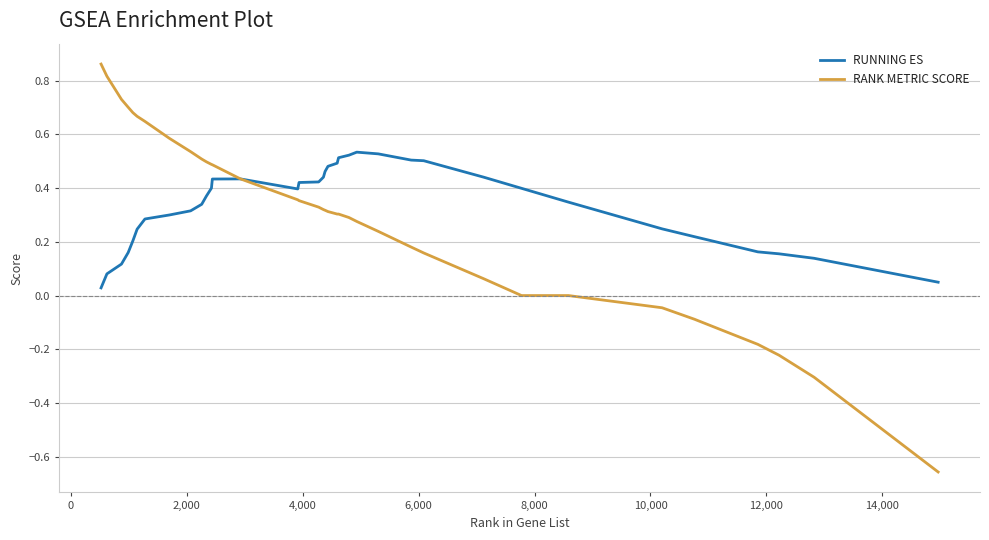

Does the chart display data point markers on the line(s)?

No